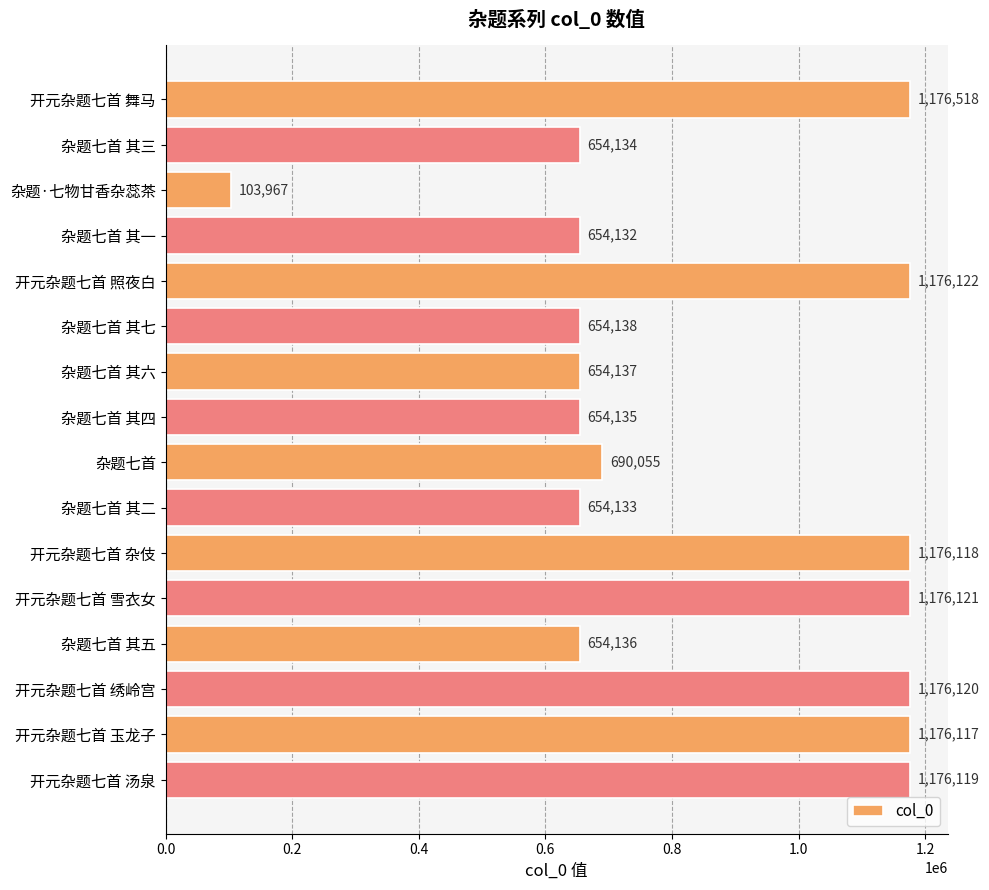

List the labels in order of value, largest first.

开元杂题七首 舞马, 开元杂题七首 照夜白, 开元杂题七首 雪衣女, 开元杂题七首 绣岭宫, 开元杂题七首 汤泉, 开元杂题七首 杂伎, 开元杂题七首 玉龙子, 杂题七首, 杂题七首 其七, 杂题七首 其六, 杂题七首 其五, 杂题七首 其四, 杂题七首 其三, 杂题七首 其二, 杂题七首 其一, 杂题·七物甘香杂蕊茶